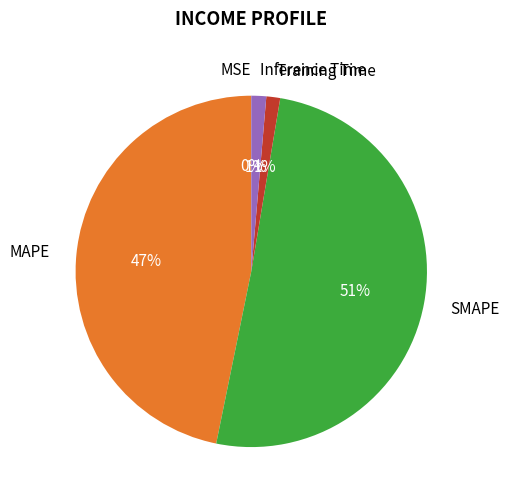

What is the majority slice?

SMAPE